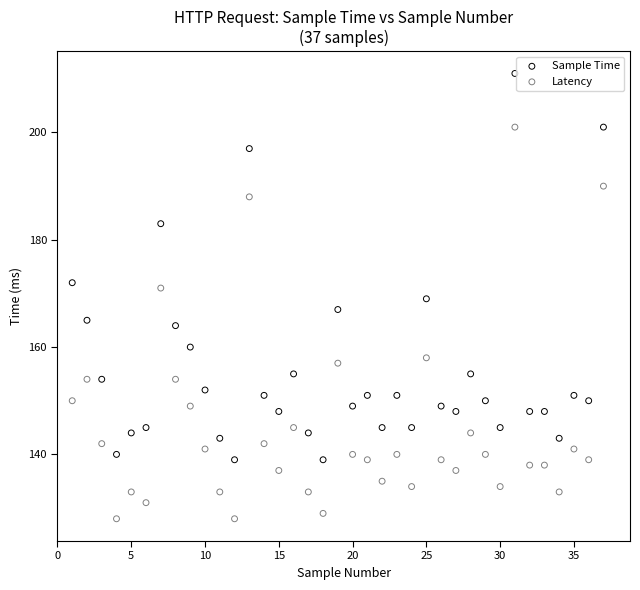

What is the X range (max minus min) for the scatter plot?

36